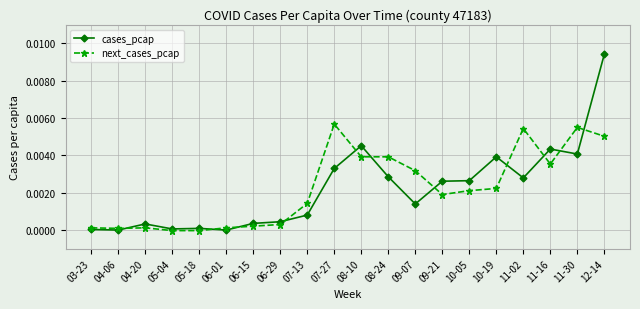

Rank the series at 11-16 from highest to lowest value.

cases_pcap, next_cases_pcap